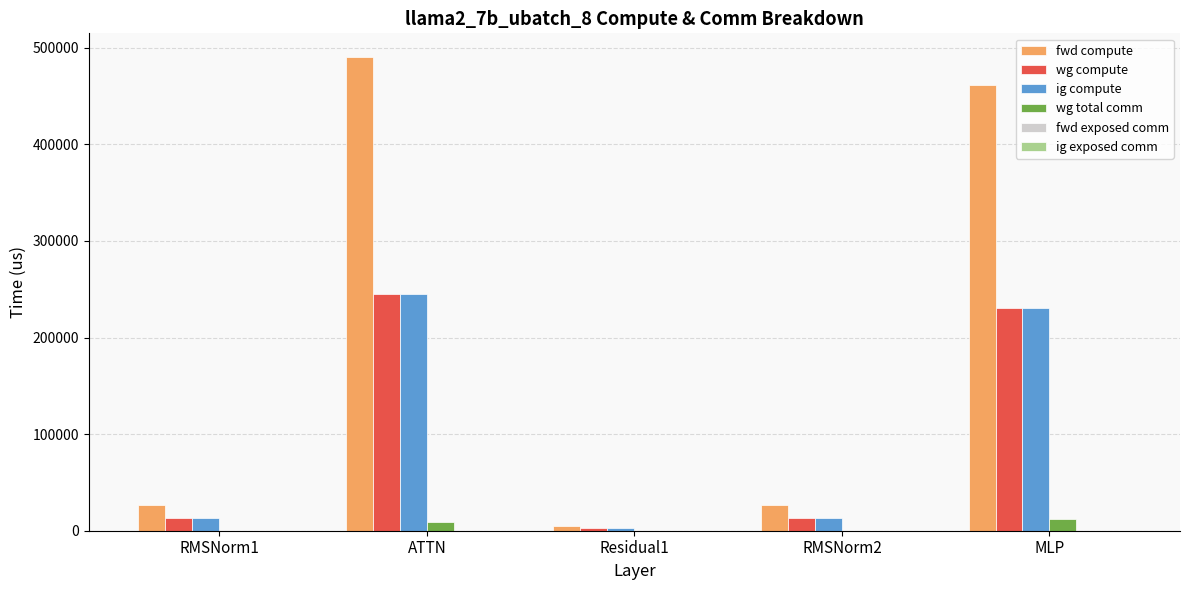

What is the sum of the fwd compute values at RMSNorm1 and MLP?

487730.4